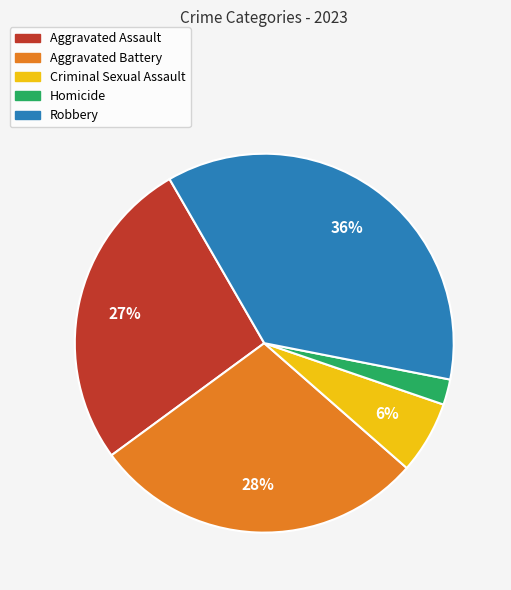

Rank the categories by value from highest to lowest.

Robbery, Aggravated Battery, Aggravated Assault, Criminal Sexual Assault, Homicide